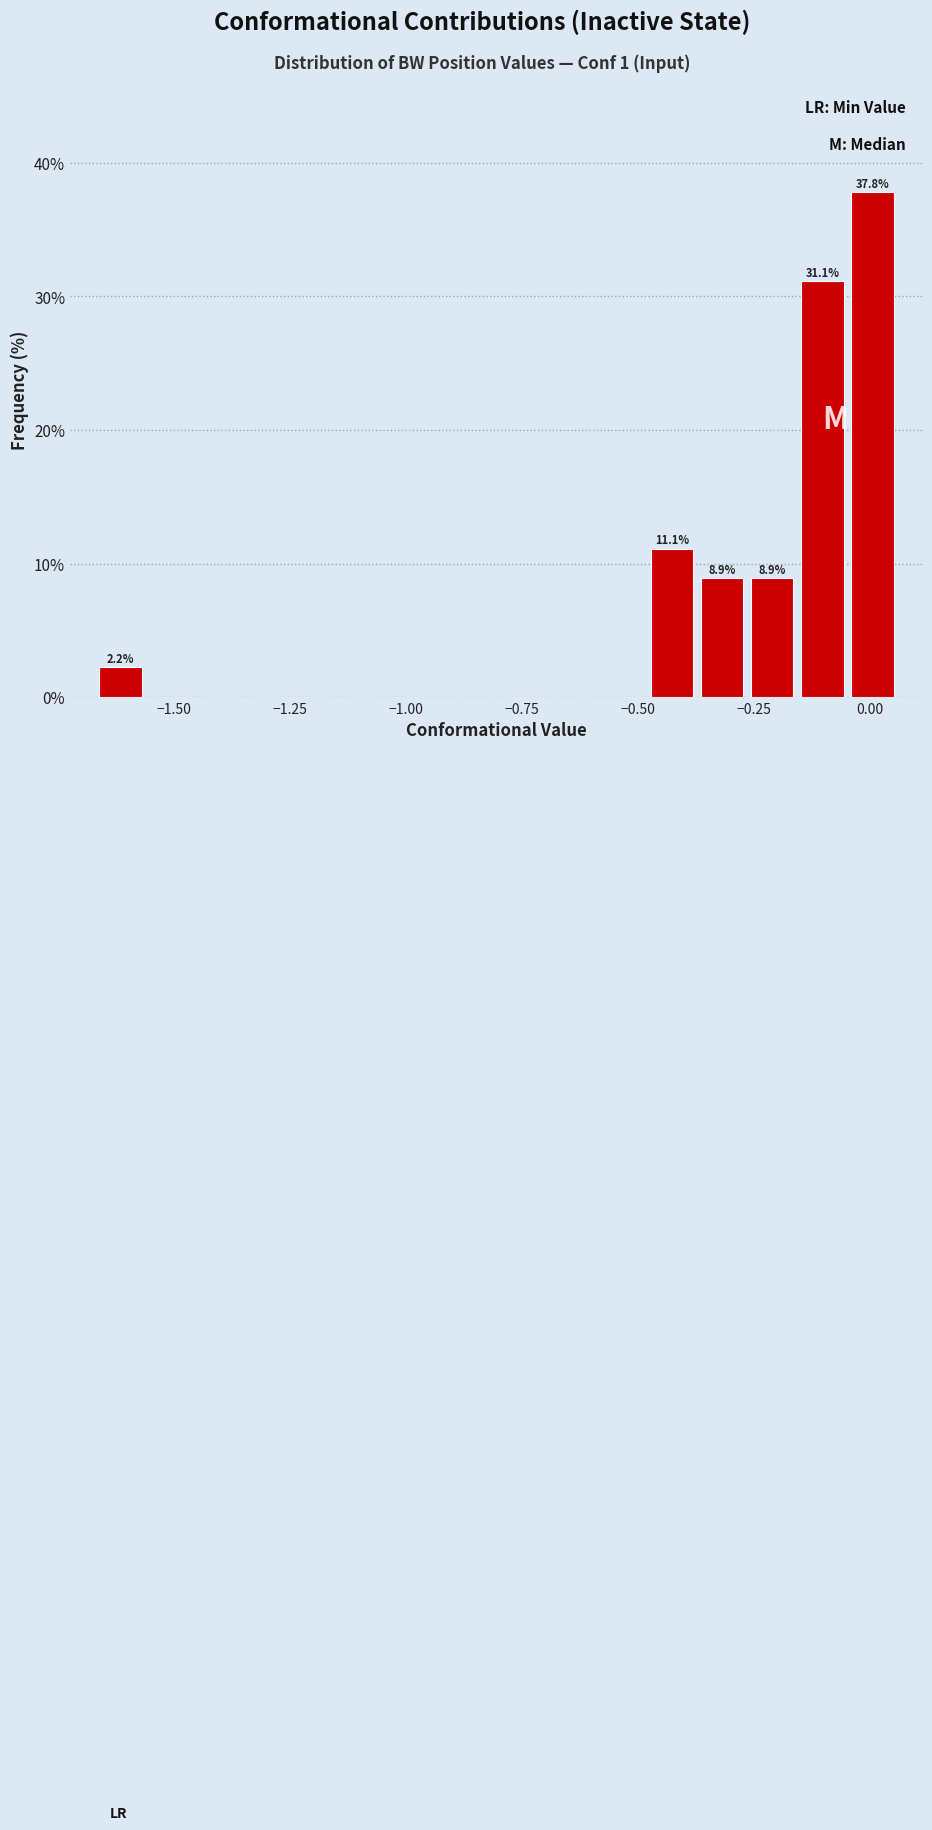

Around what value on the x-axis is the tallest bar? Give the approximate position of its centre, as read against the axis.

0.00